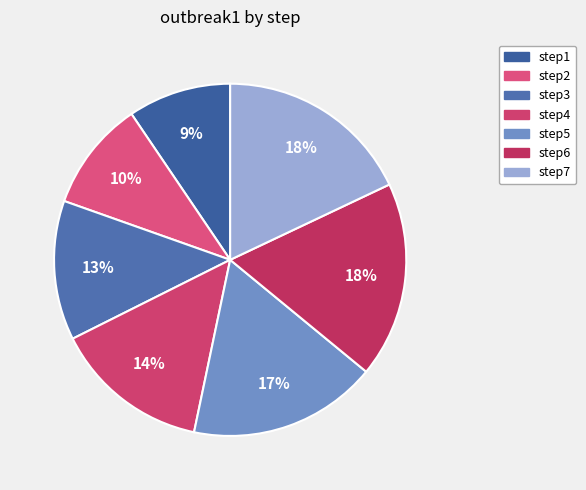

Which has a higher value, step5 or step3?

step5